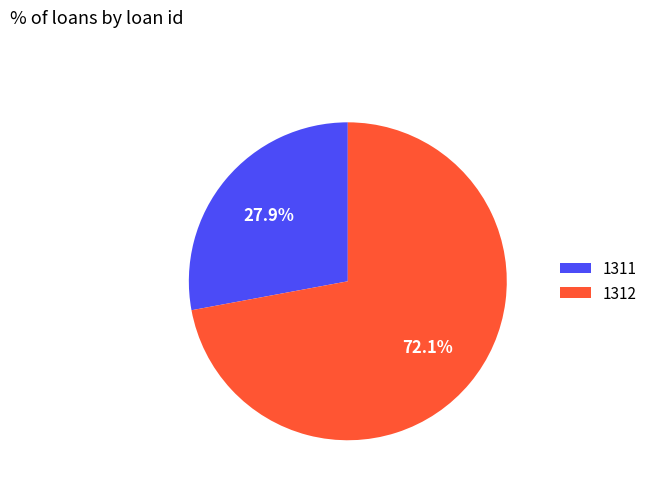

How many slices are in this pie chart?

2